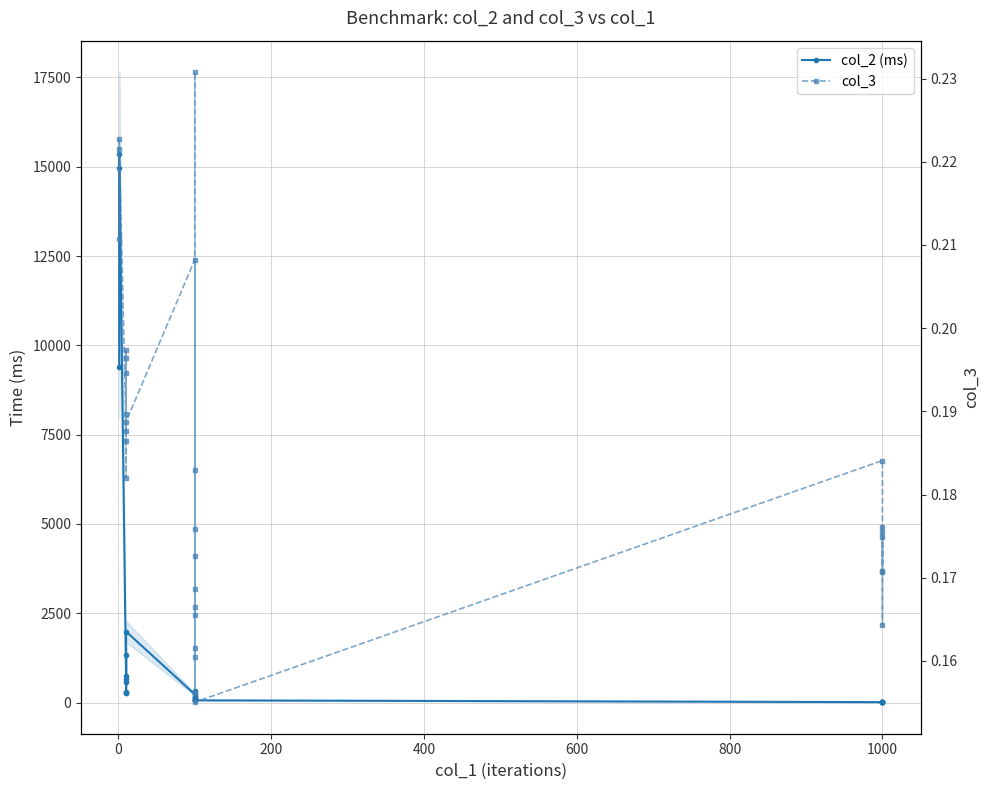

What position from the left is 26?

27